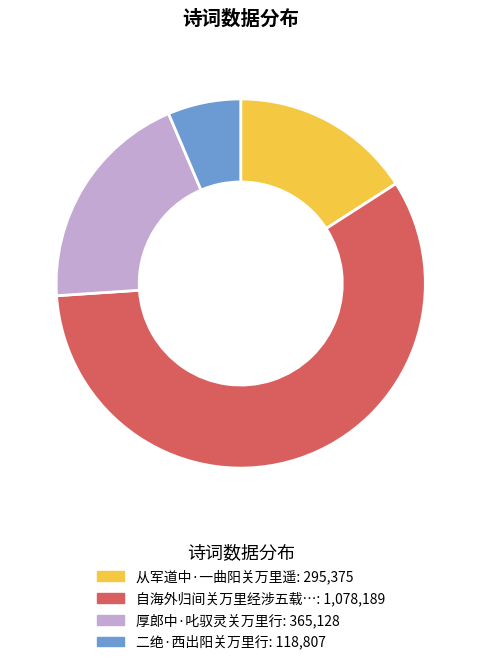

How many segments does this pie chart have?

4